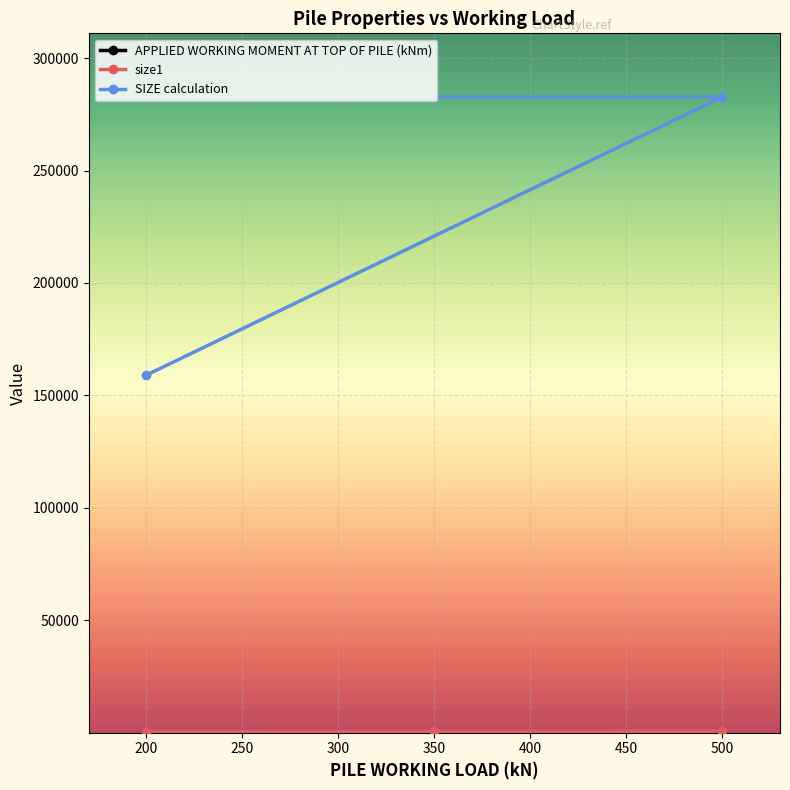

What are all the series names shown in the legend?

APPLIED WORKING MOMENT AT TOP OF PILE (kNm), size1, SIZE calculation